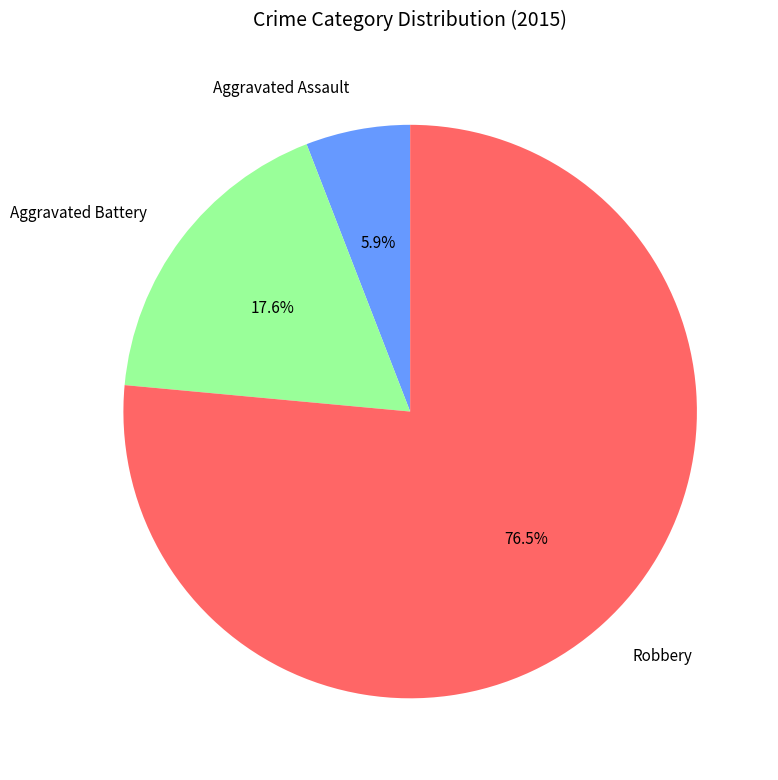

How many slices are in this pie chart?

3